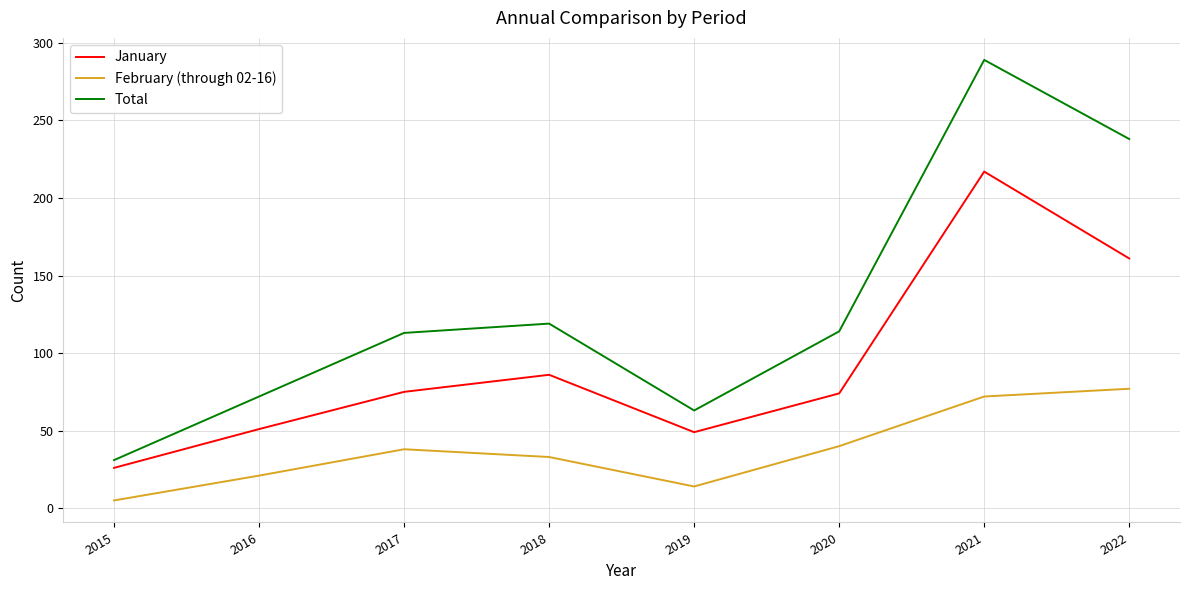

Between 2015 and 2017, which series saw the biggest shift?

Total